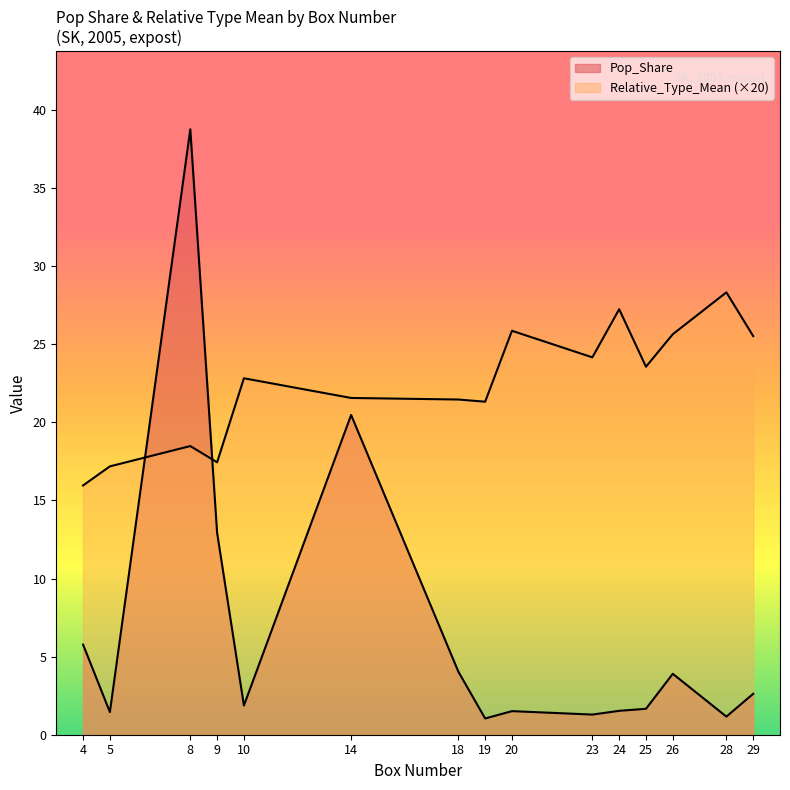

What are all the series names shown in the legend?

Pop_Share, Relative_Type_Mean